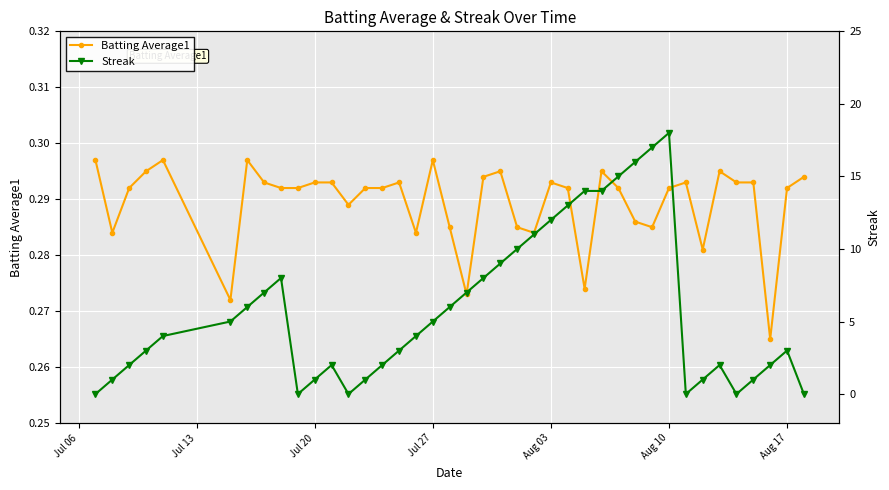

Which series has the largest total across all categories?

Streak